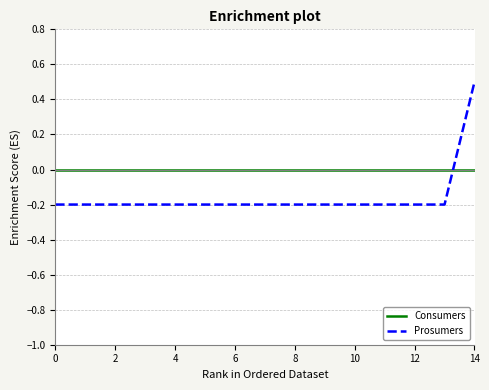

Rank the series by their maximum value, from highest to lowest.

Prosumers, Consumers